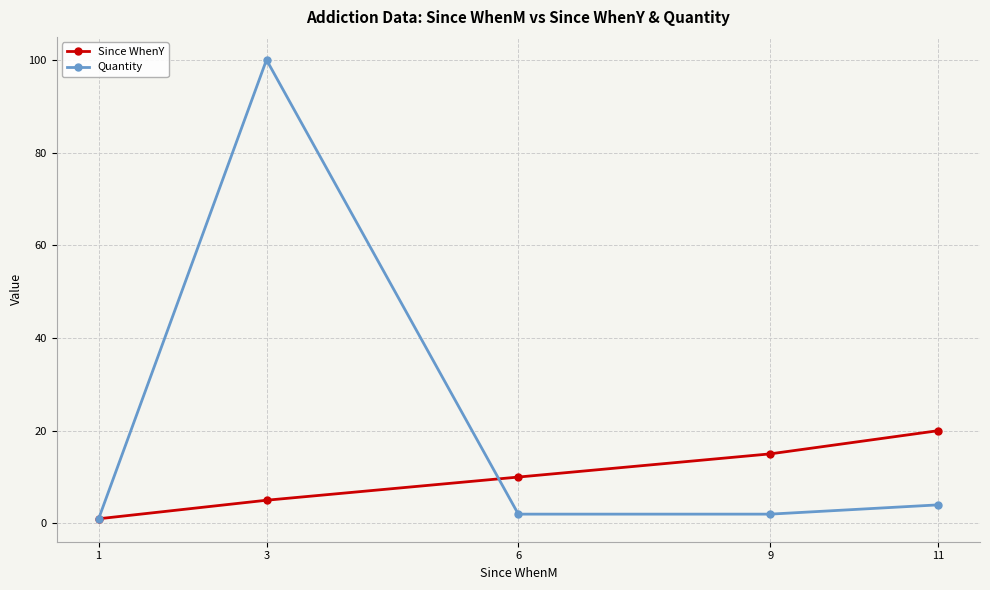

True or false: Quantity has more than 0 points higher than both neighbors.

True